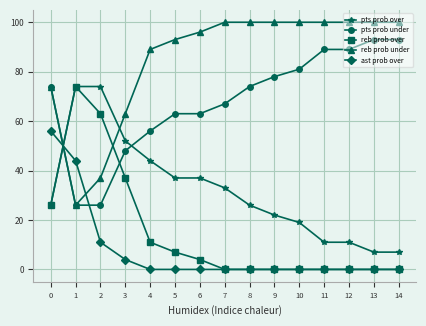

Where is the first local maximum for reb prob over?

1